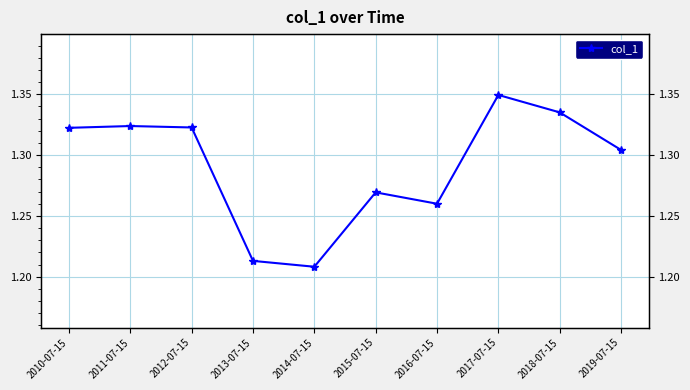

How many series are shown in this chart?

1